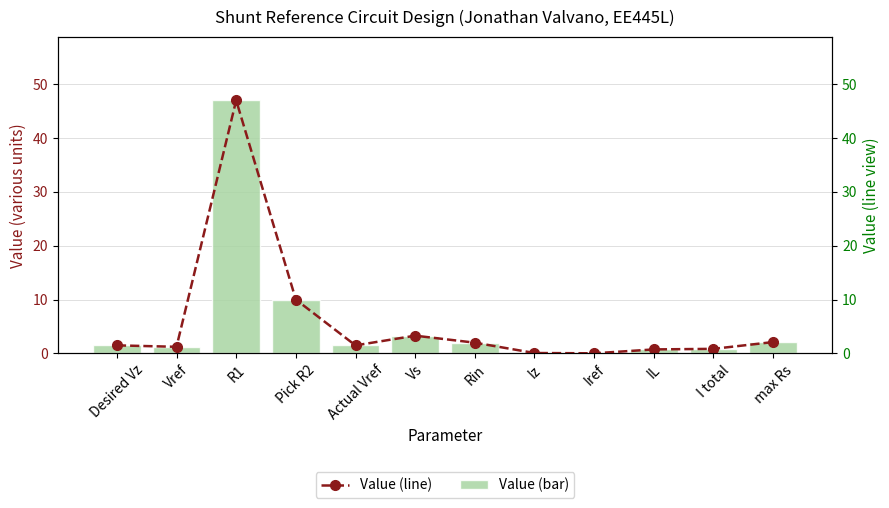

What position from the left is Rin?

7